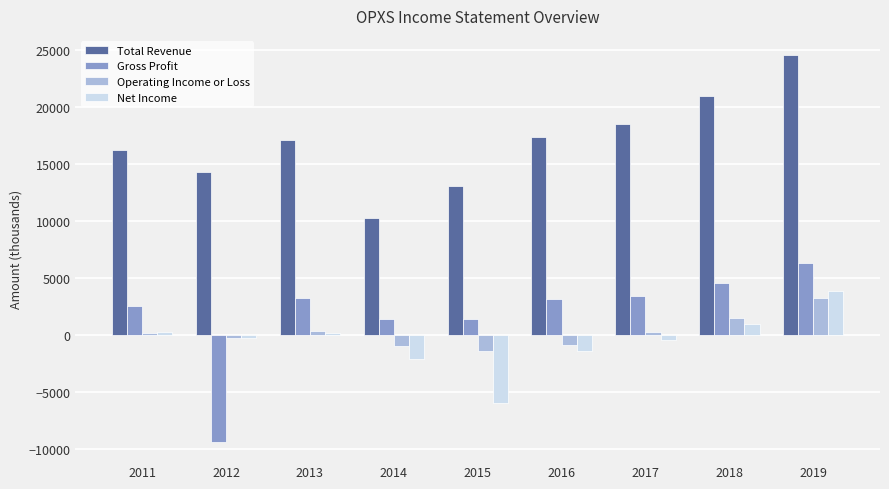

Are the bars horizontal?

No